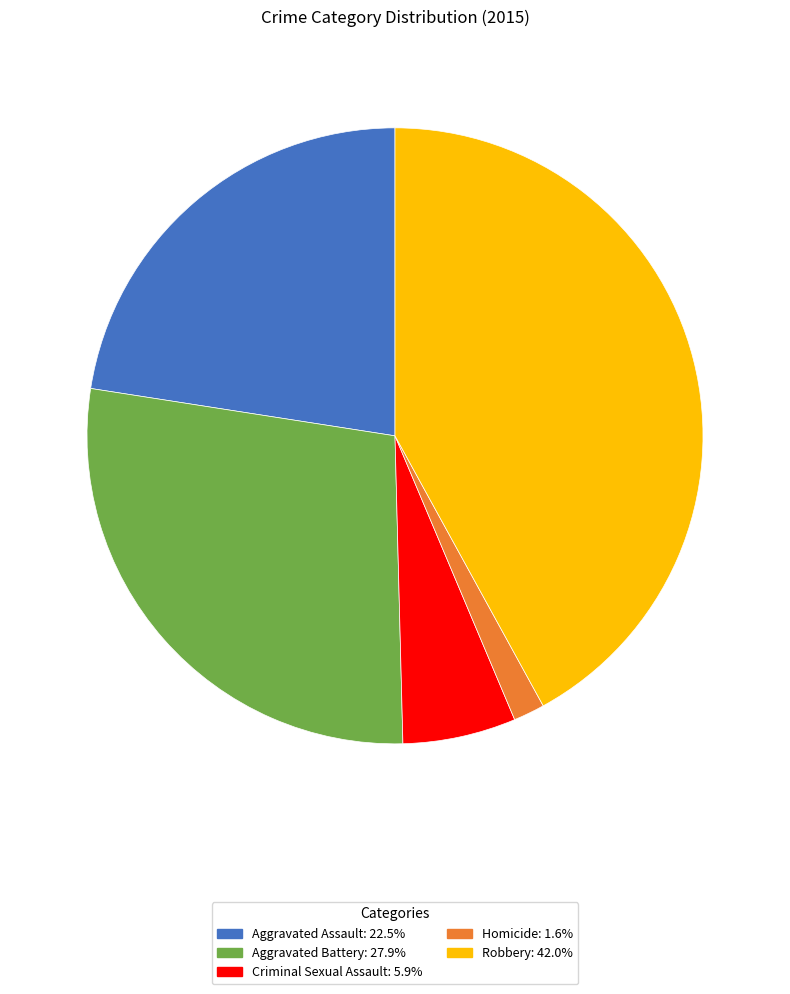

Combined, do Criminal Sexual Assault: 5.9% and Homicide: 1.6% account for over 50%?

No